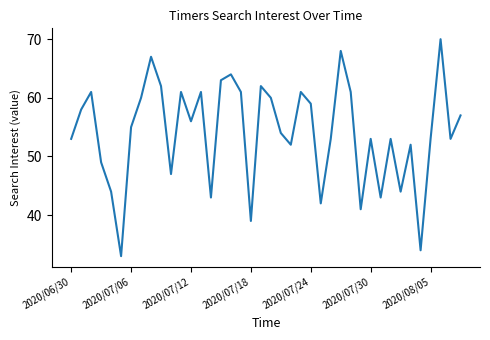

What is the difference between the maximum and minimum values?

37